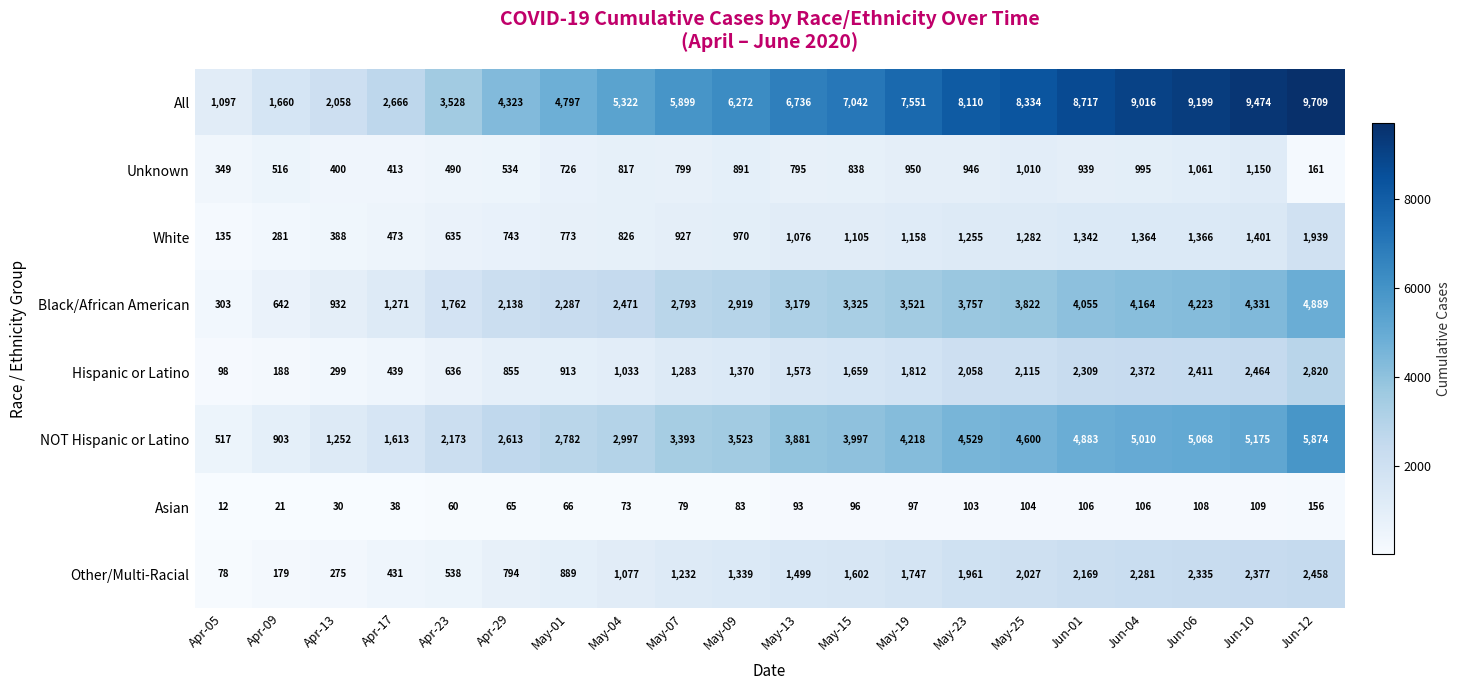

Which category has the highest value in the Black/African American series?

Jun-12